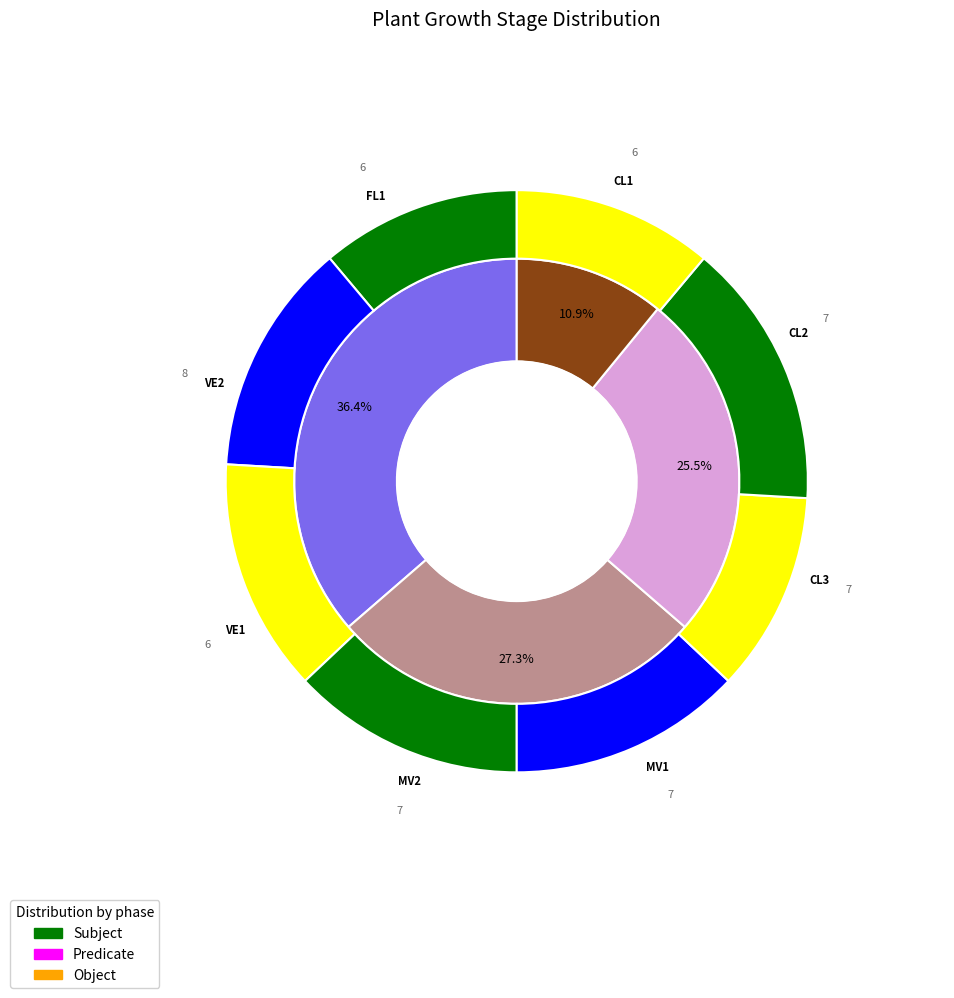

How many segments does this pie chart have?

4